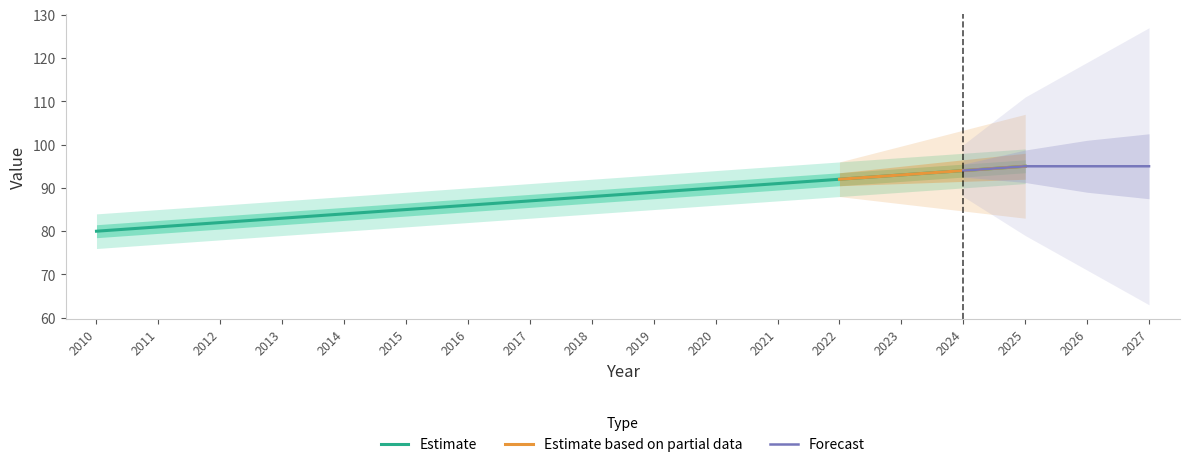

At which label does the data first exceed 88?

2019